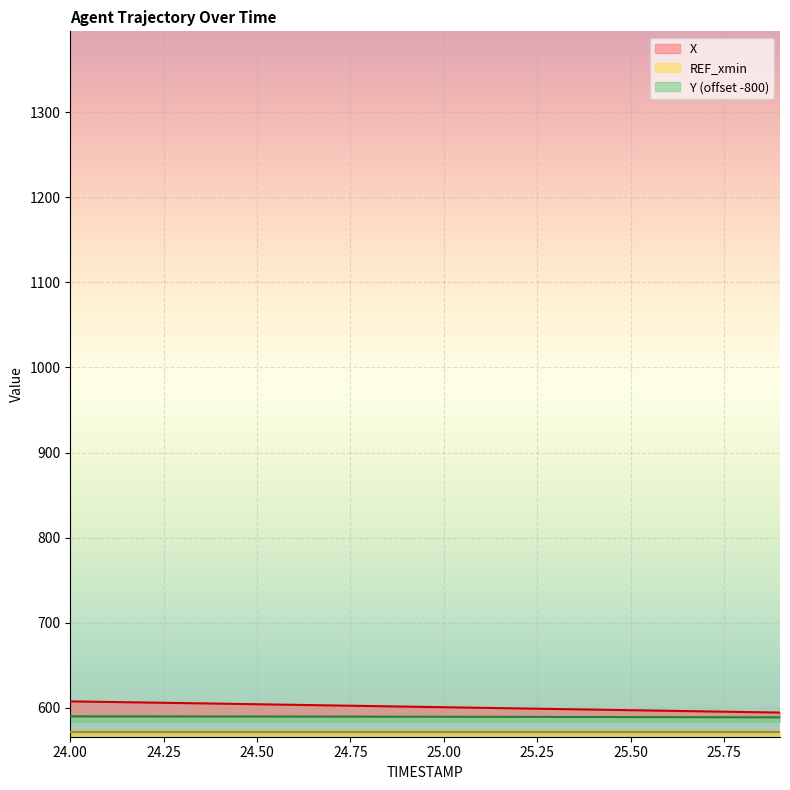

What is the lowest value of the Y (offset -800) series?

588.8